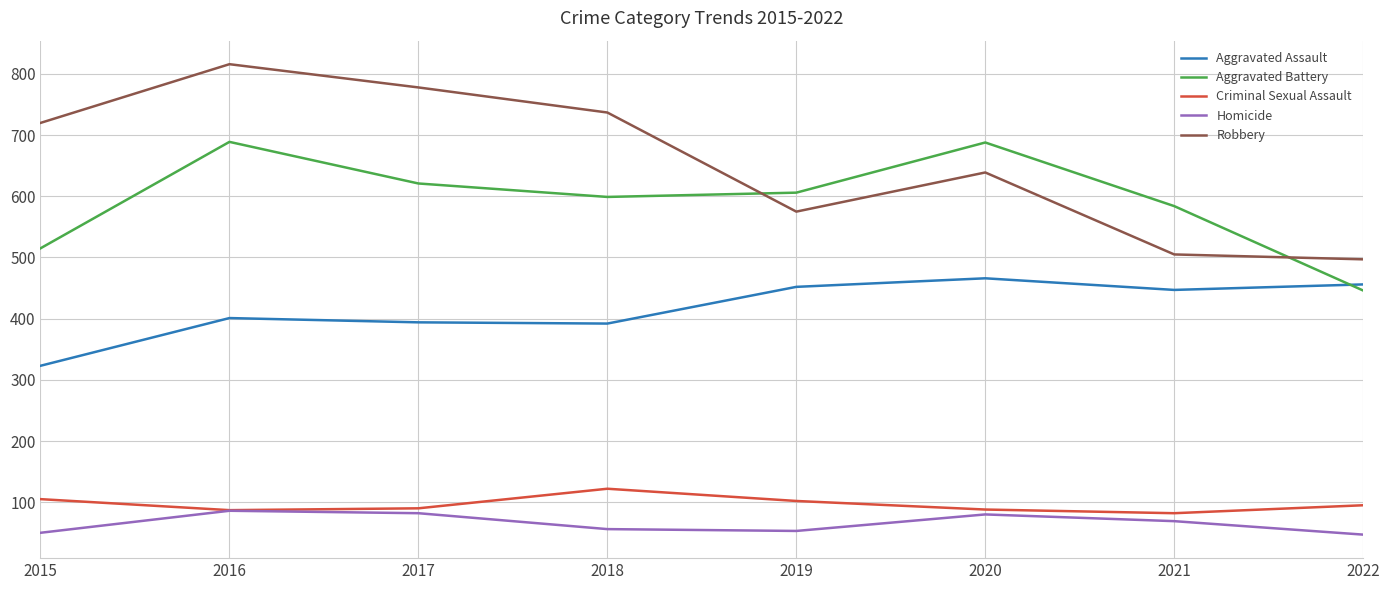

Rank the series by their maximum value, from lowest to highest.

Homicide, Criminal Sexual Assault, Aggravated Assault, Aggravated Battery, Robbery